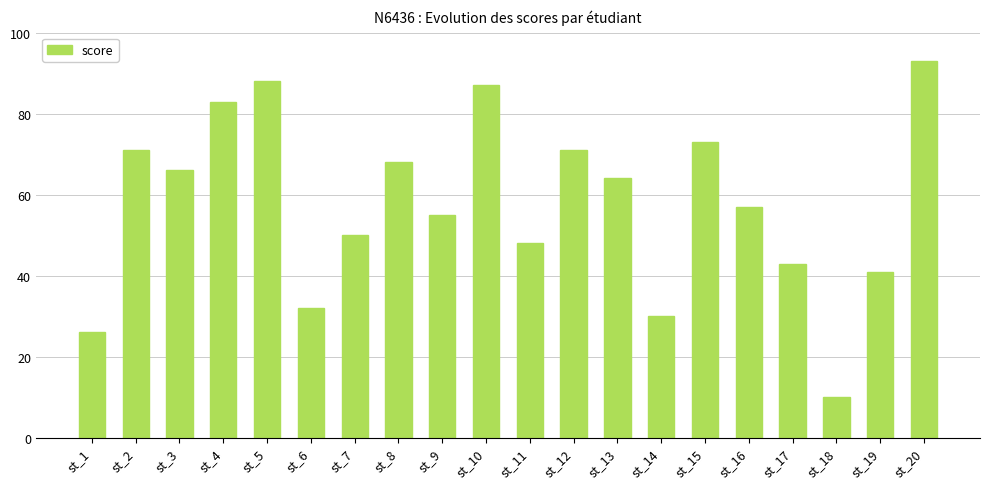

What is the smallest value displayed?

10